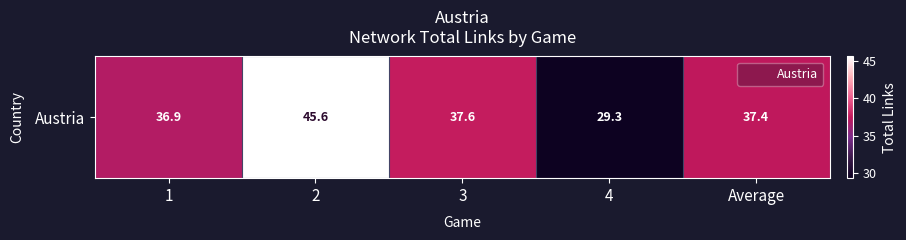

What is the difference between the values at 1 and 2?

8.7